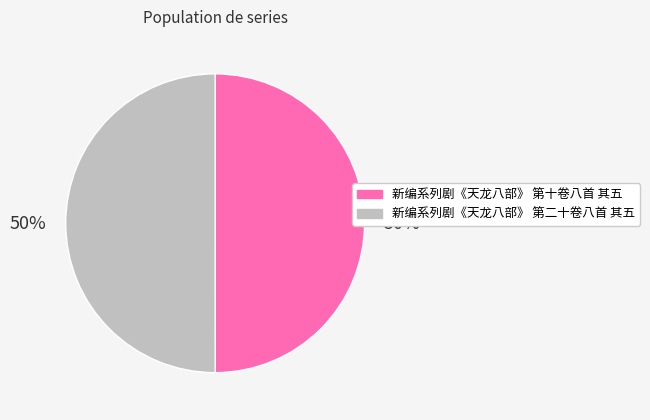

True or false: 新编系列剧《天龙八部》 第二十卷八首 其五 accounts for 41% of the total.

False